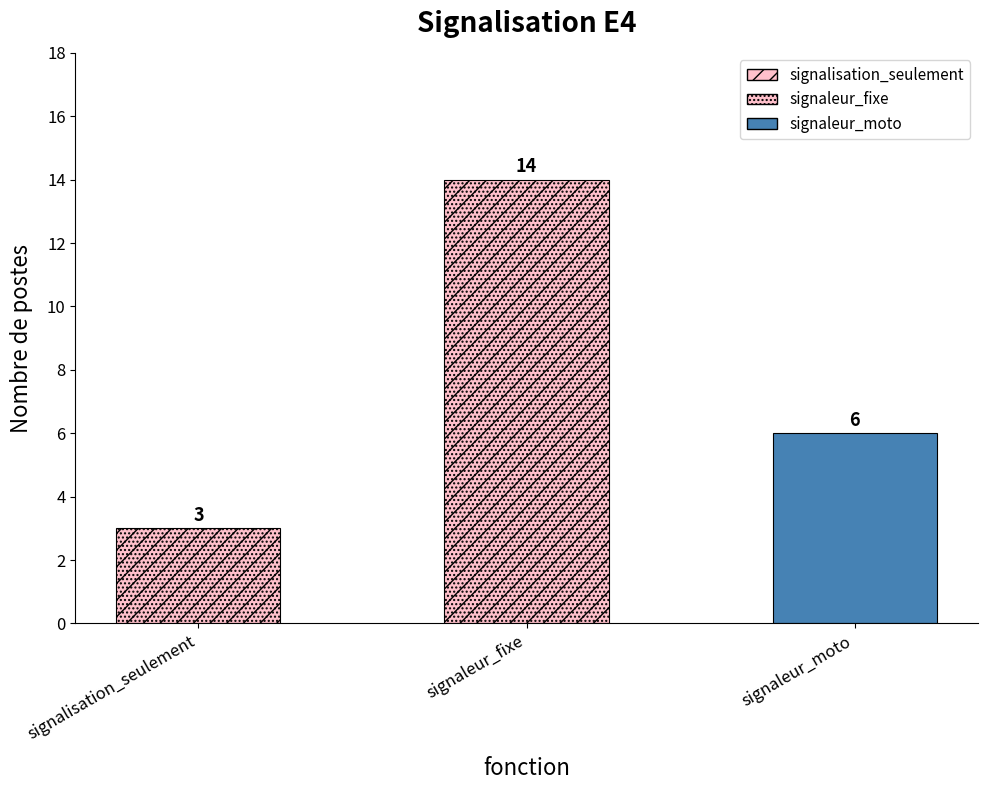

What is the minimum value shown in the chart?

3